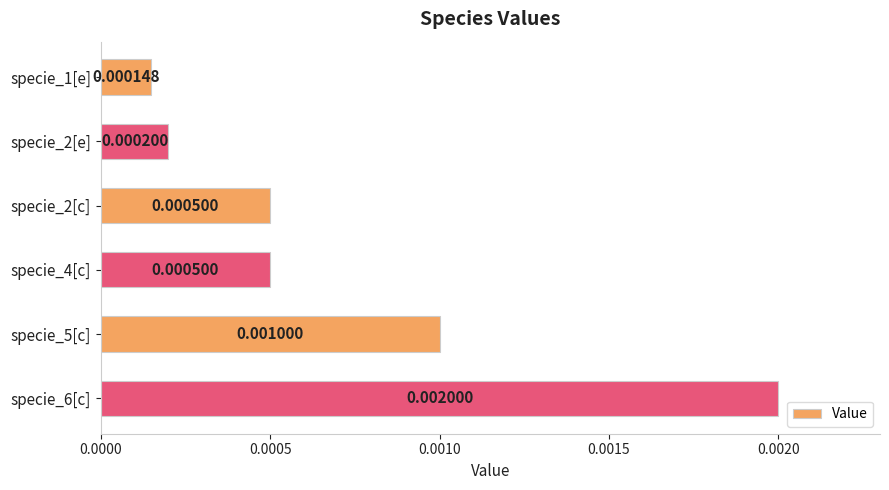

Between specie_4[c] and specie_2[e], which is larger?

specie_4[c]